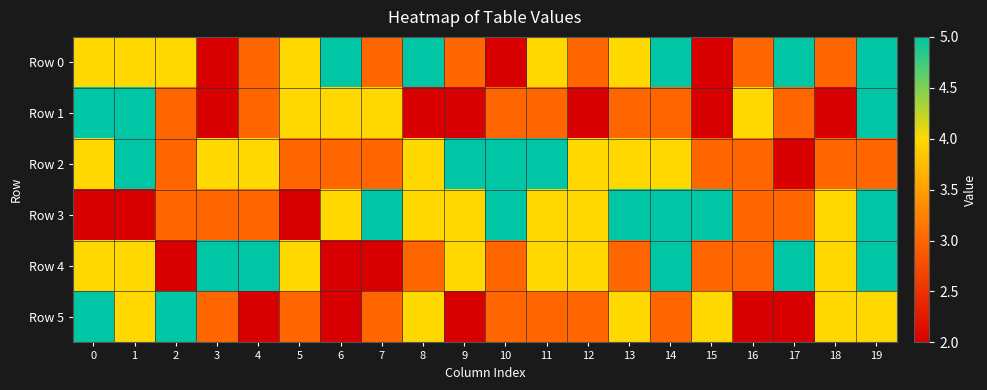

Which series has the largest total across all categories?

Row 3